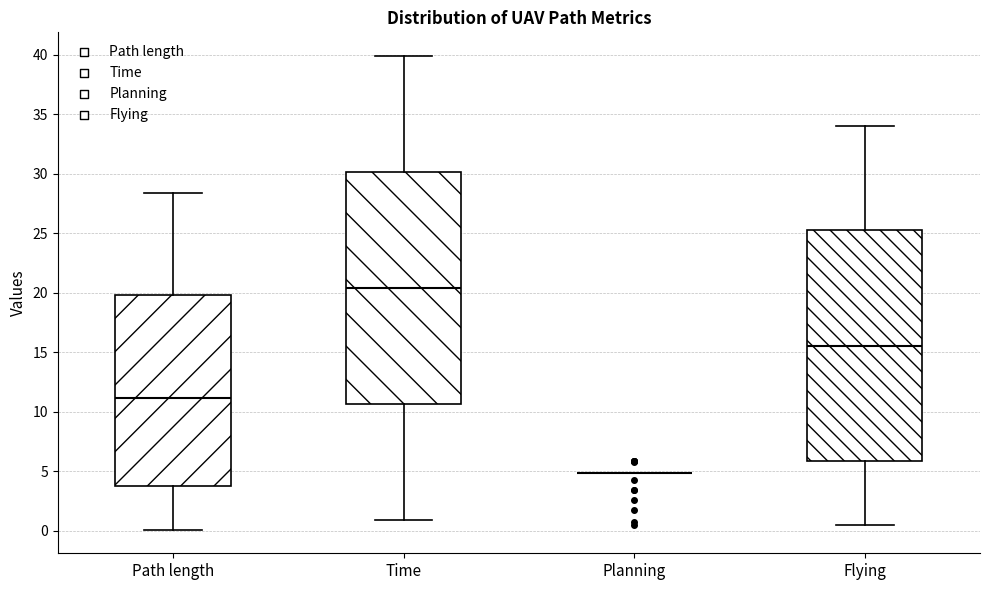

Where is the upper edge of the box for Time on the y-axis? The values are not printed on the chart, so give them approximately, as read against the axis.

30.0